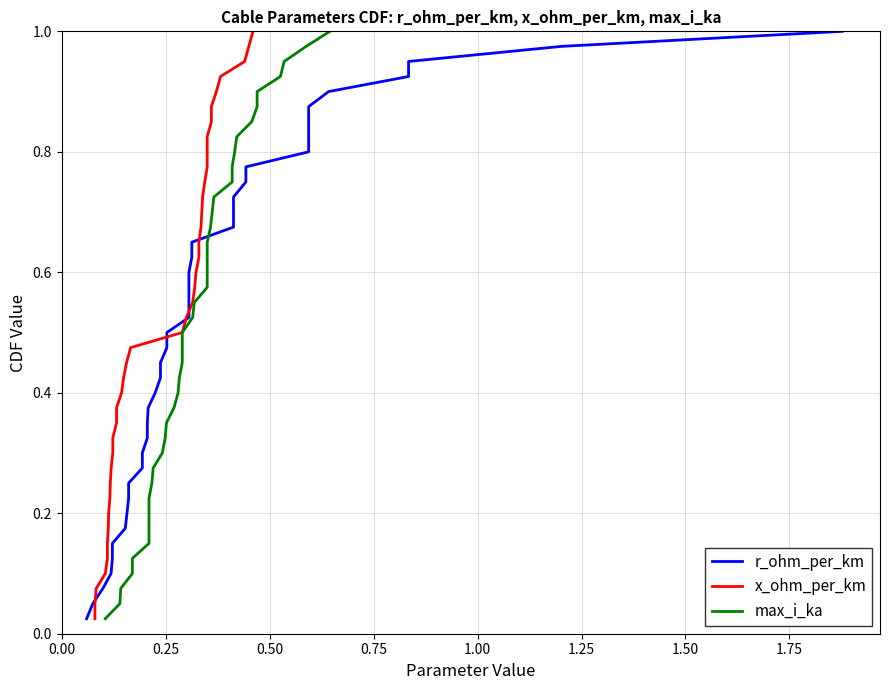

True or false: x_ohm_per_km and max_i_ka intersect in this chart.

False